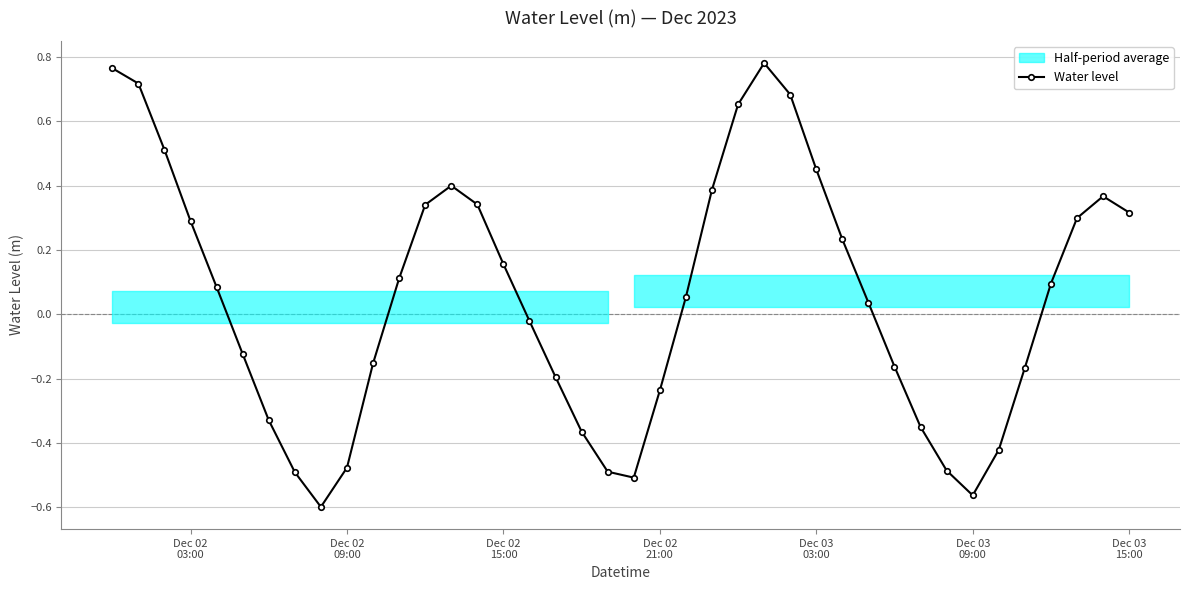

True or false: Water level has more than 1 points higher than both neighbors.

True